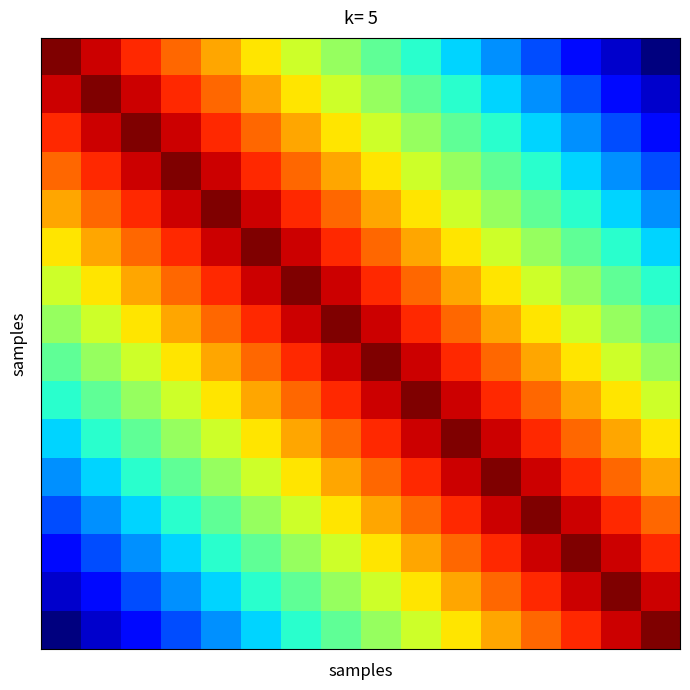

How many categories are shown in the chart?

16